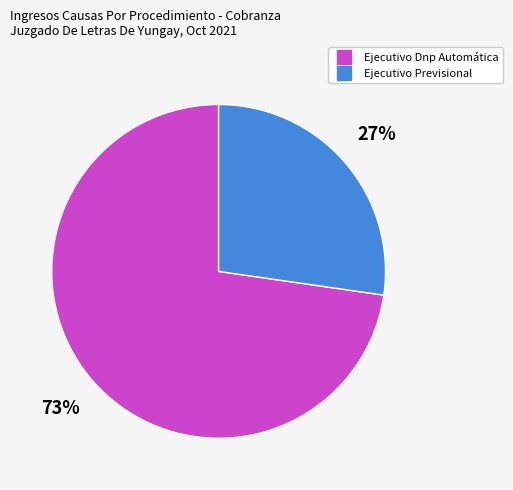

To the nearest percent, what is the combined percentage of Ejecutivo Dnp Automática and Ejecutivo Previsional?

100%